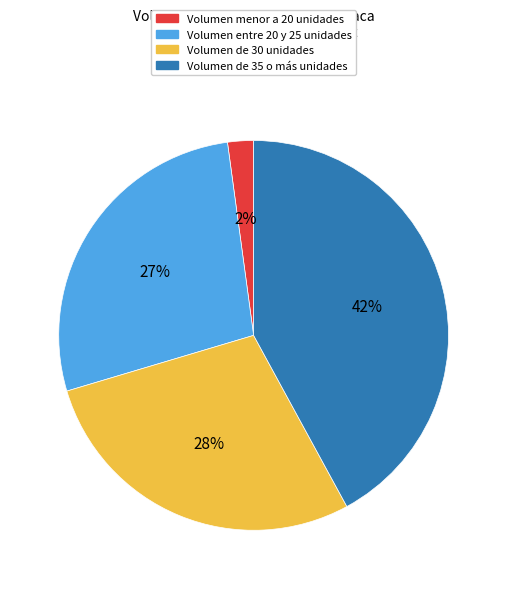

How many segments does this pie chart have?

4